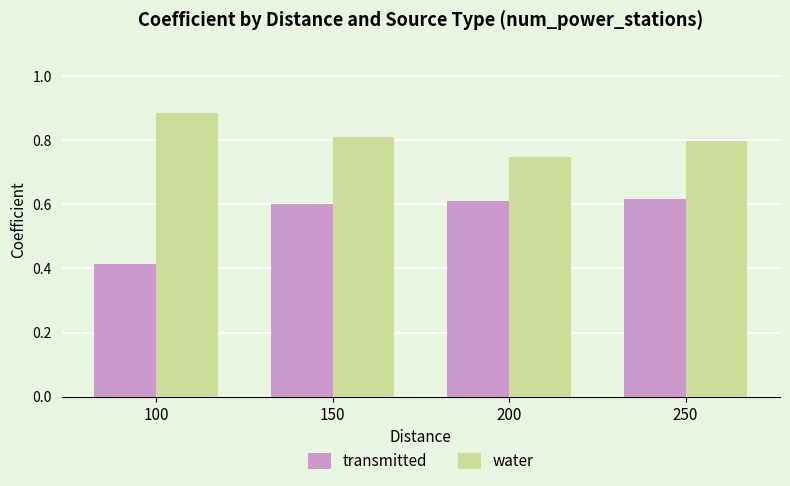

Which series has the widest spread of values?

transmitted